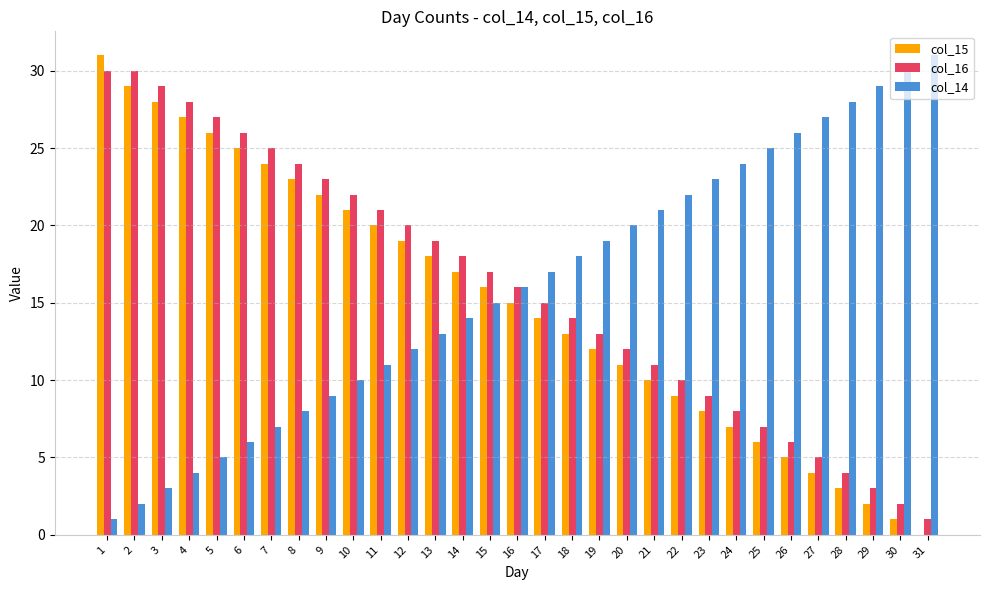

Count the number of data series in this chart.

3